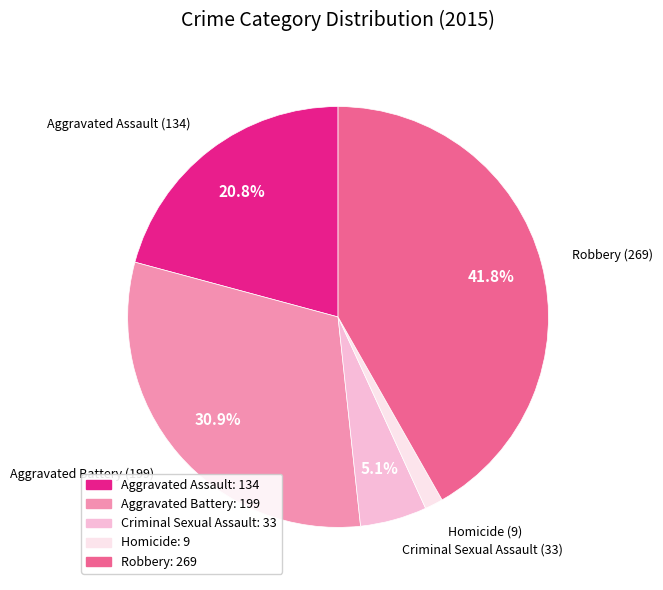

To the nearest percent, what portion does Aggravated Assault represent?

21%